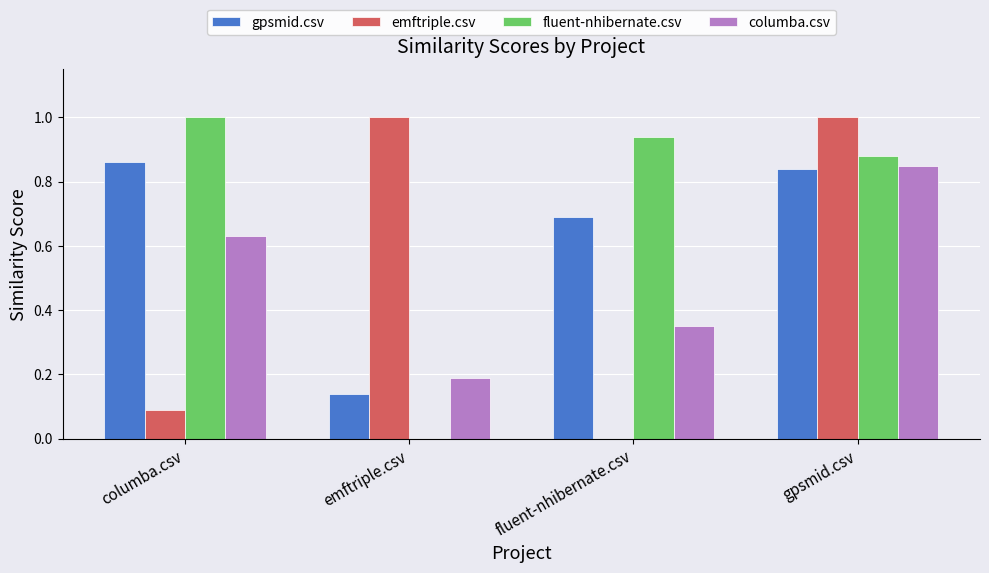

What is the sum of all fluent-nhibernate.csv values?

2.8